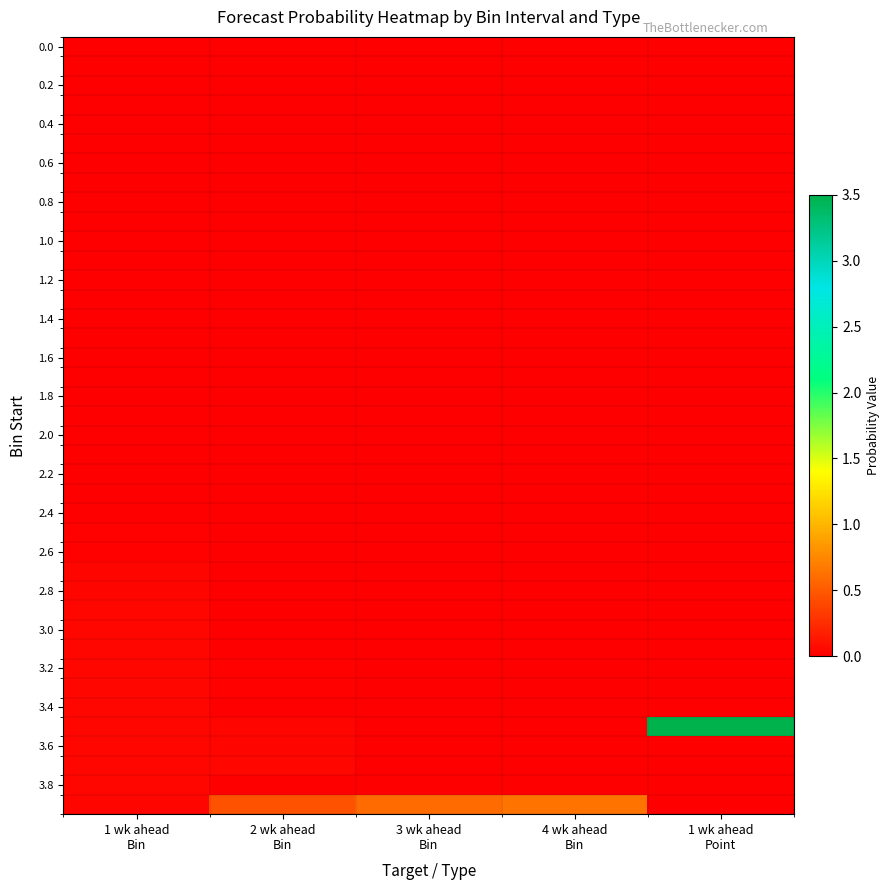

What is the total value across all series at 1 wk ahead
Point?

3.5